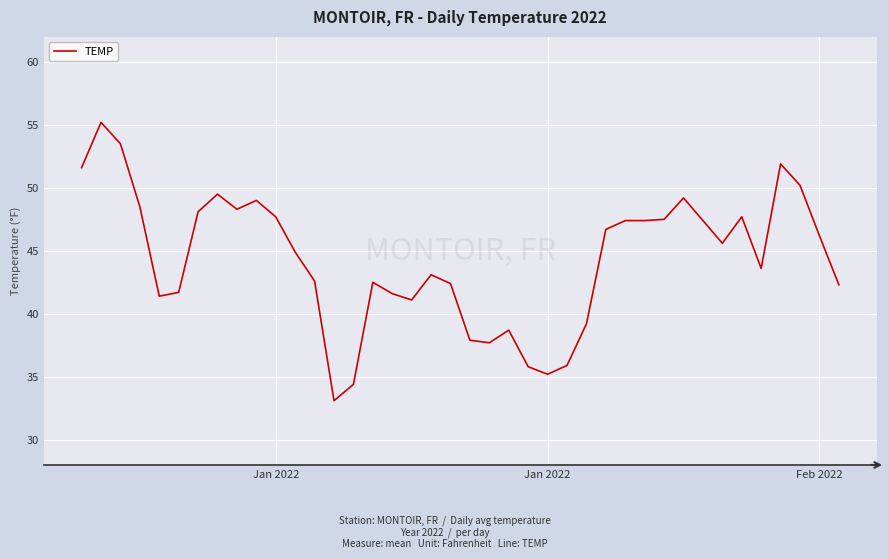

What is the difference between the maximum and second lowest values?

20.8